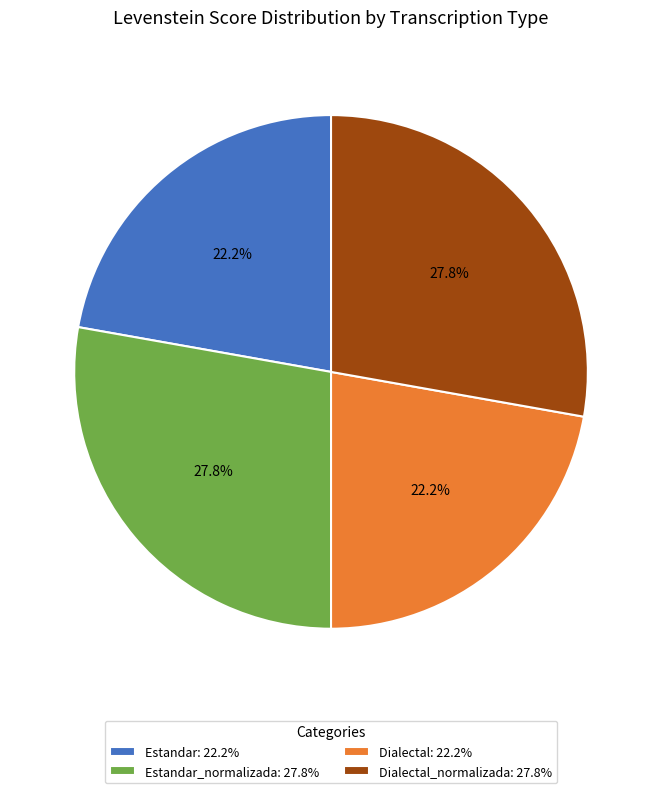

Is the sum of Dialectal: 22.2% and Estandar: 22.2% greater than half?

No